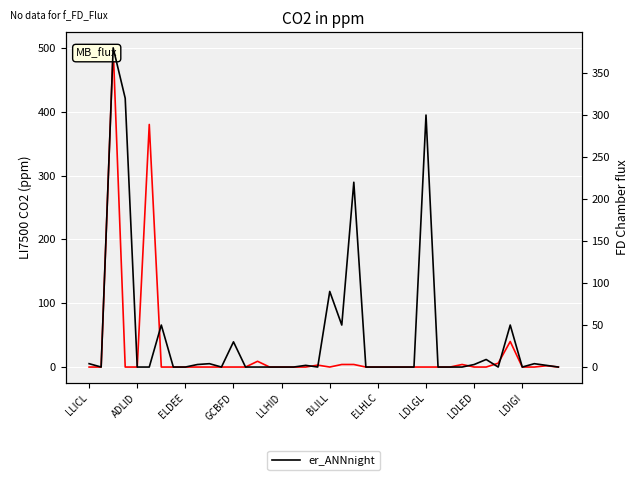

Rank the series by their average value, from highest to lowest.

er_ANNnight, li75_co2_ppm